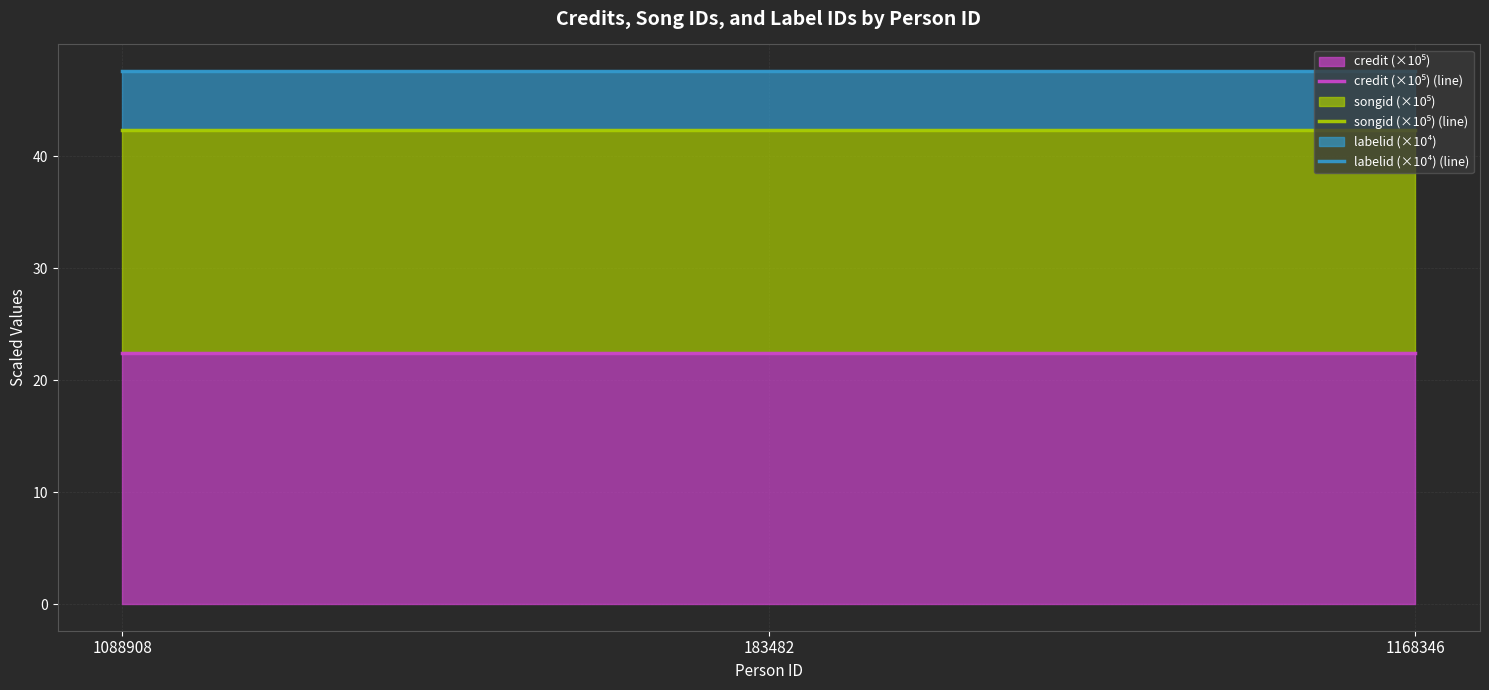

What value does the songid (×10⁵) (line) series have at 183482?

42.4